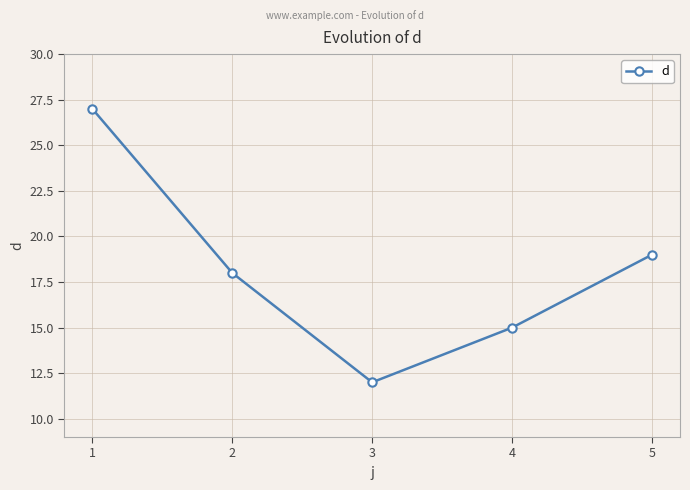

What is the value of the 5th point from the left?

19